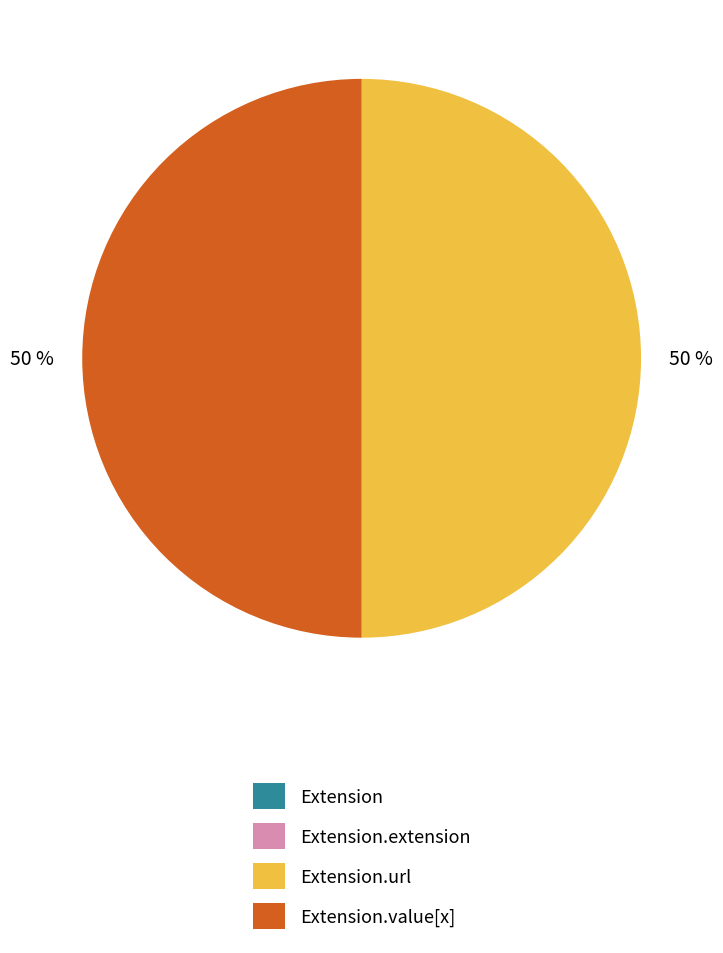

To the nearest percent, what is the average slice percentage?

25%